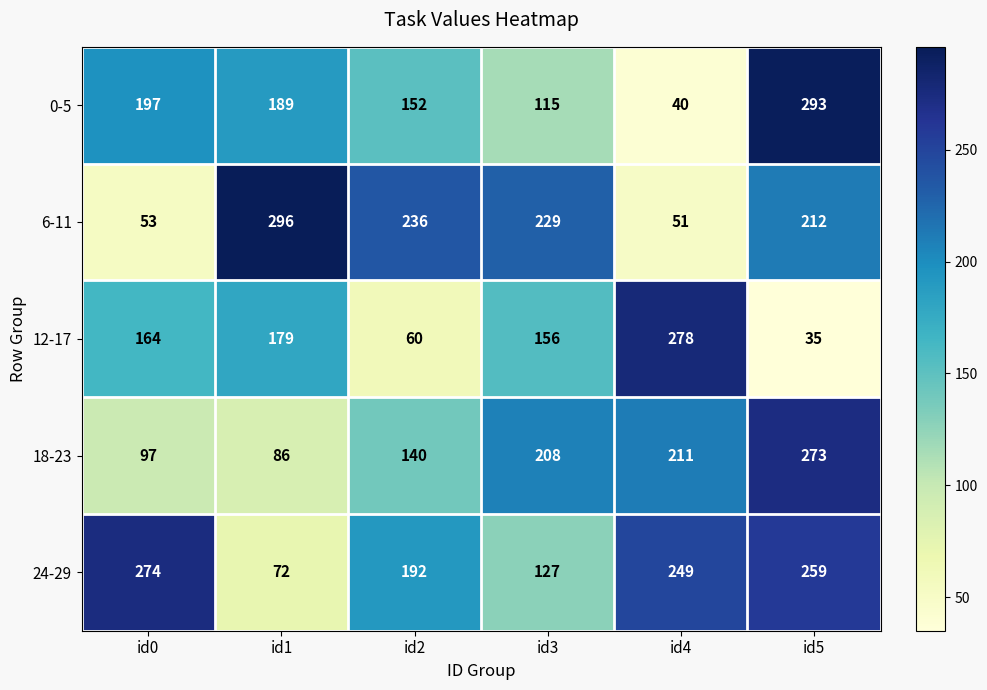

The 0-5 series shows 45 at id0. True or false?

False